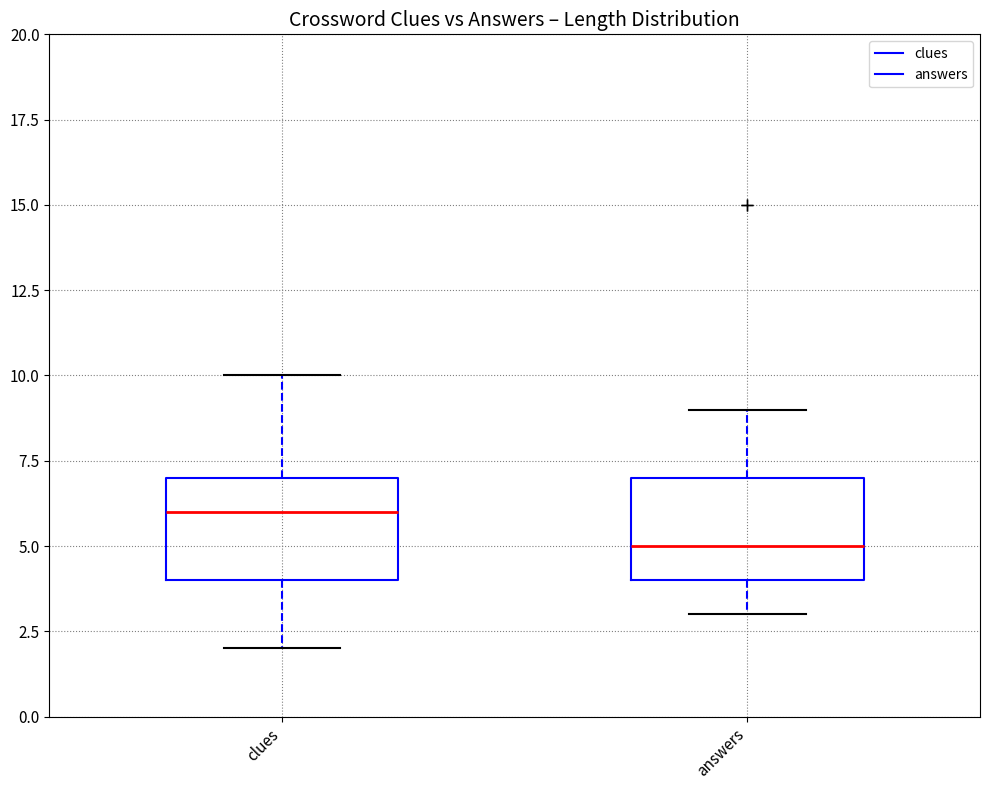

Which box has the highest median line?

clues